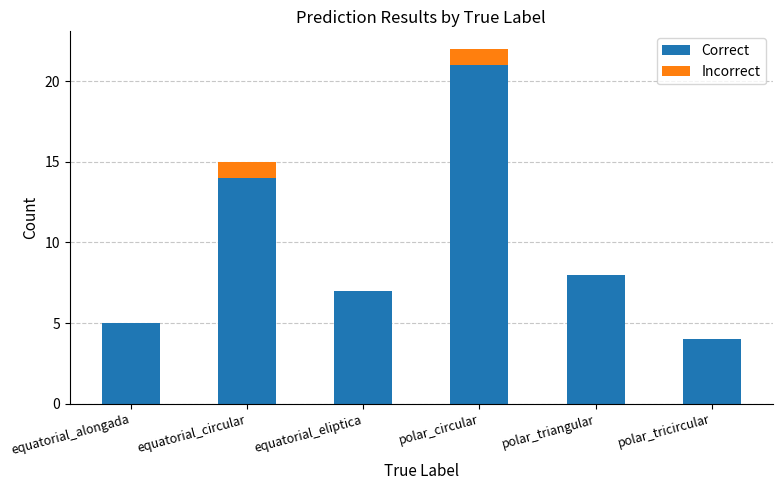

At which category is the sum across all series the highest?

polar_circular